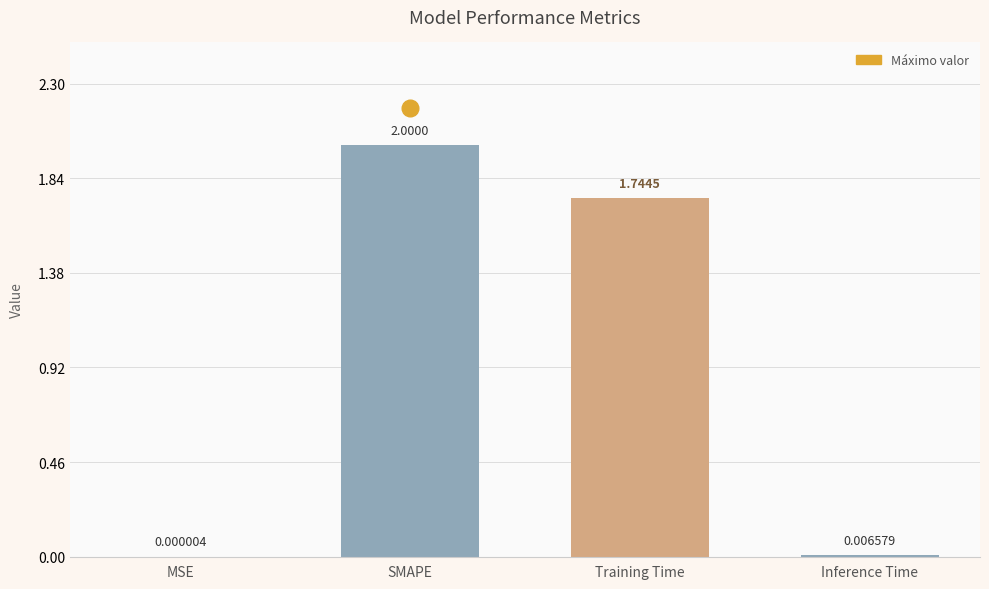

Which label corresponds to the largest value in the chart?

SMAPE